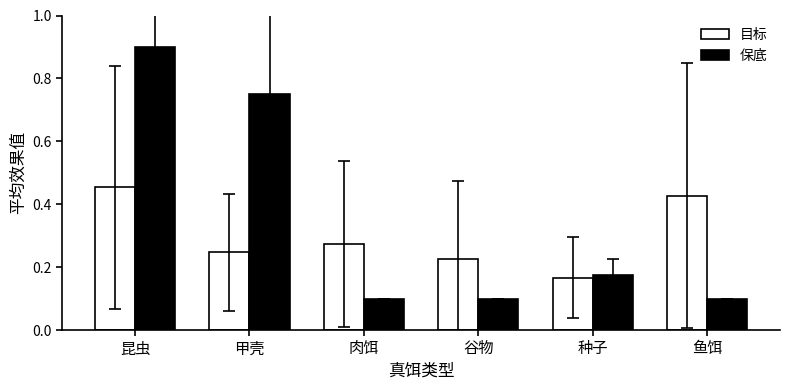

The value of 保底 at 昆虫 is 0.6. True or false?

False